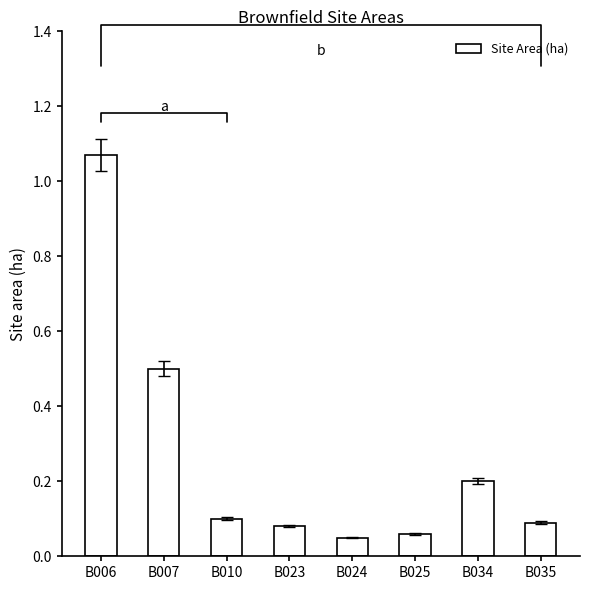

Does the chart contain stacked bars?

No